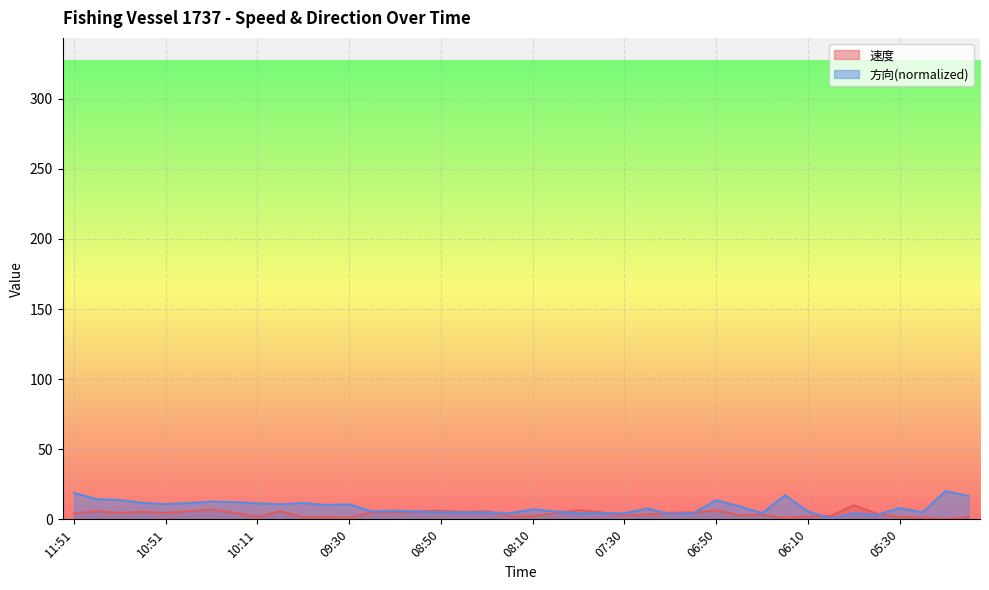

What is the label of the 26th point from the right?

09:11